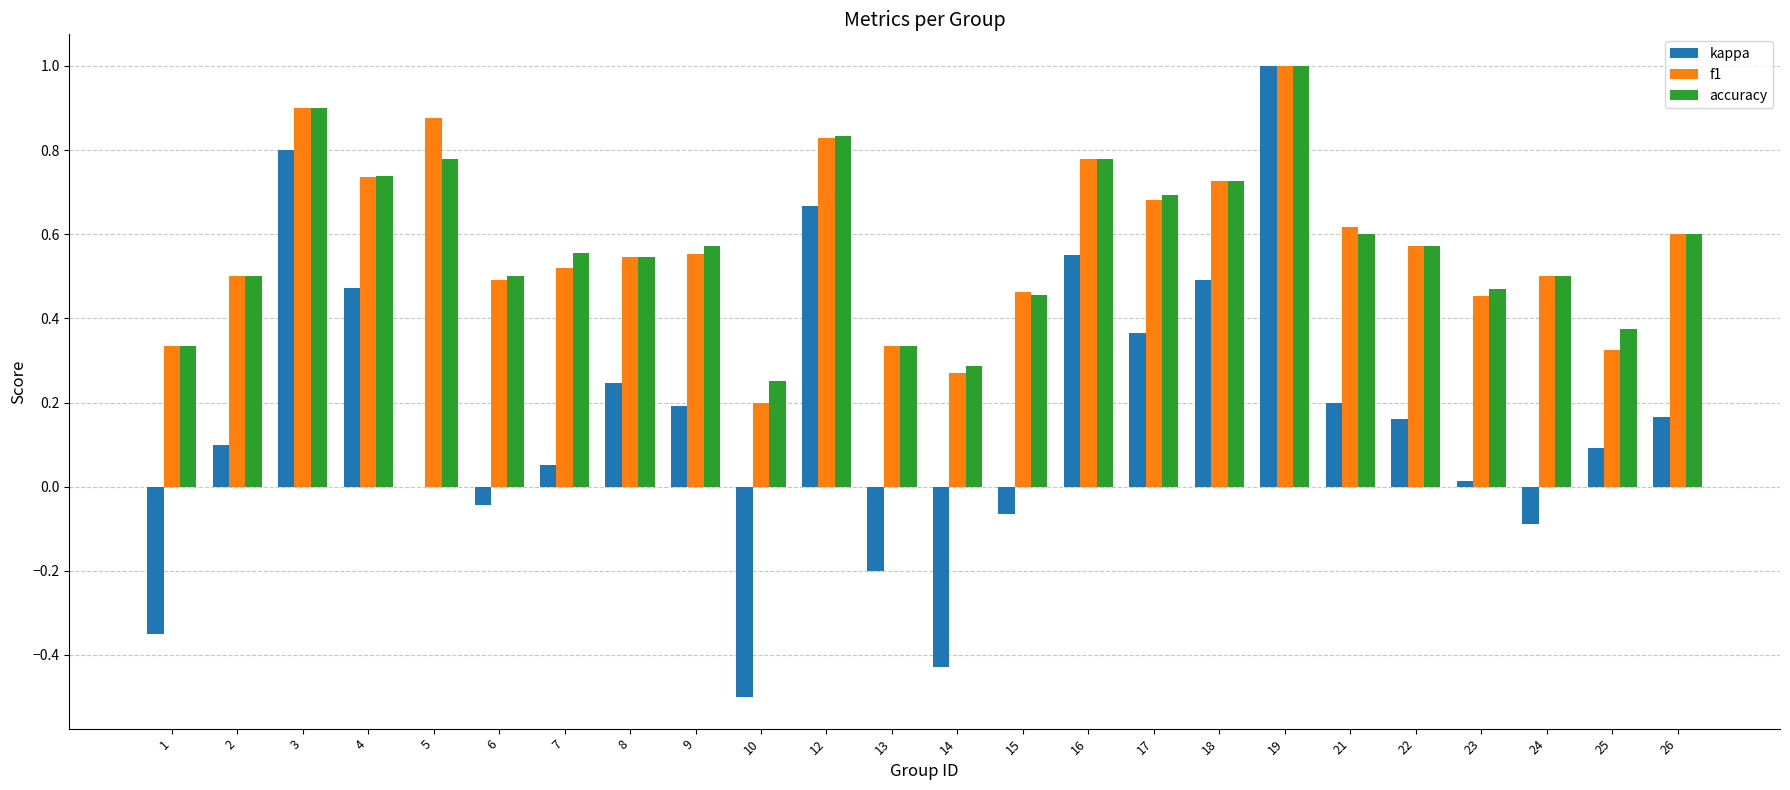

What is the sum of all kappa values?

3.9